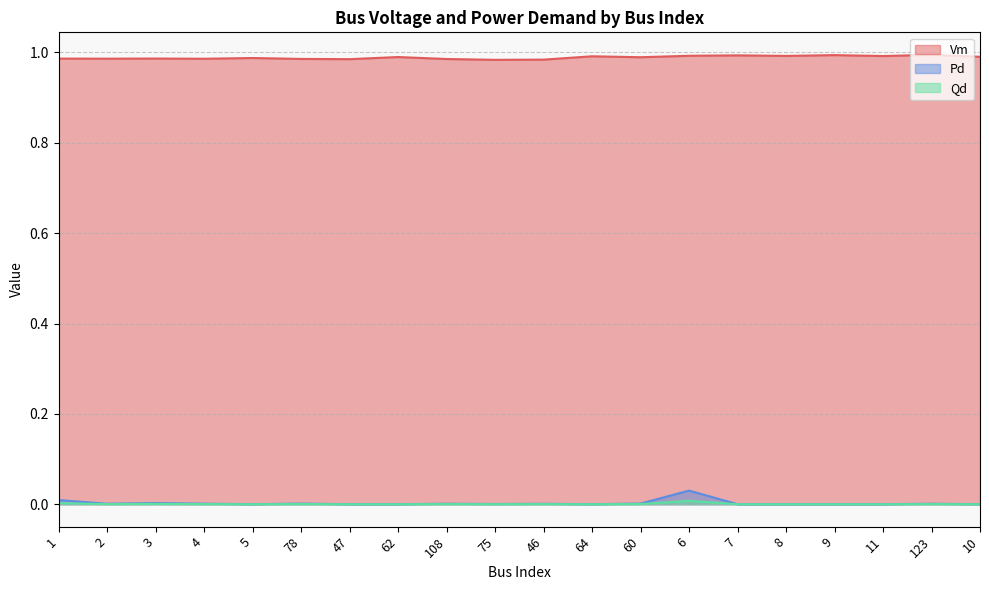

What position from the left is 3?

3